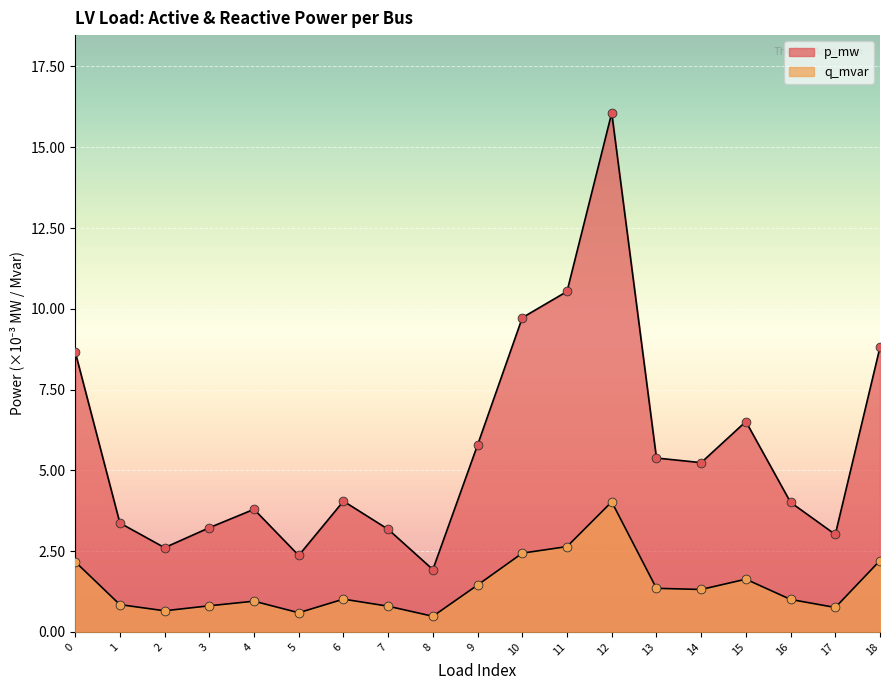

Which series has the largest Y range (max minus min)?

p_mw